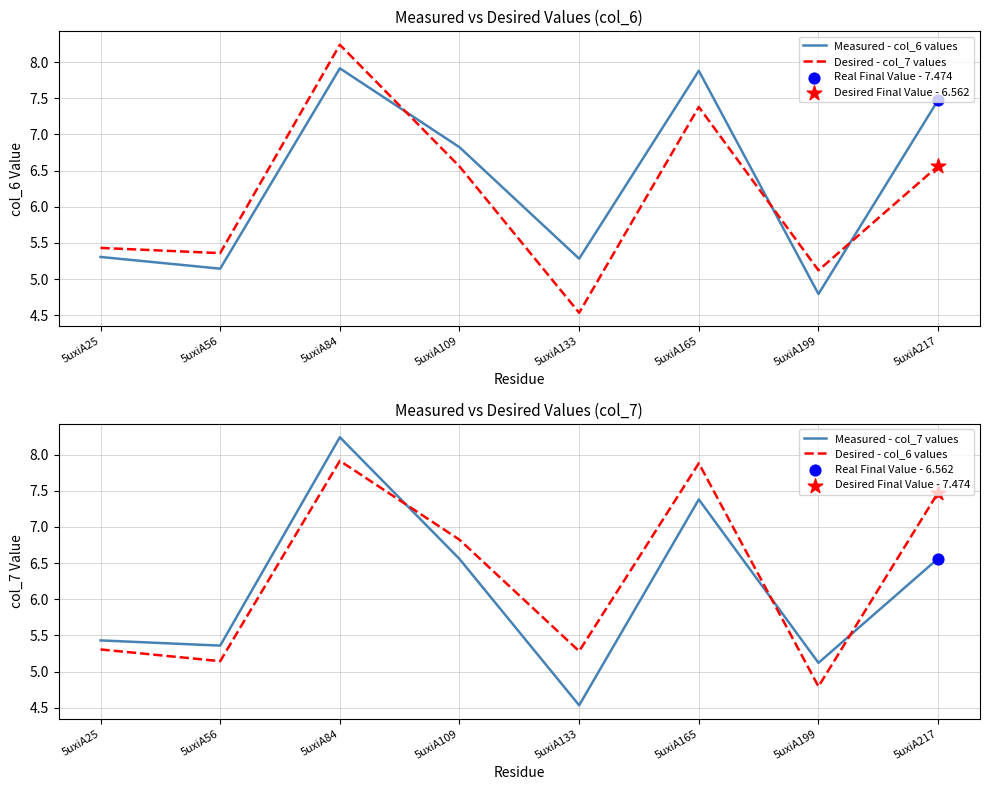

Which series contains the lowest Y value?

Desired - col_7 values